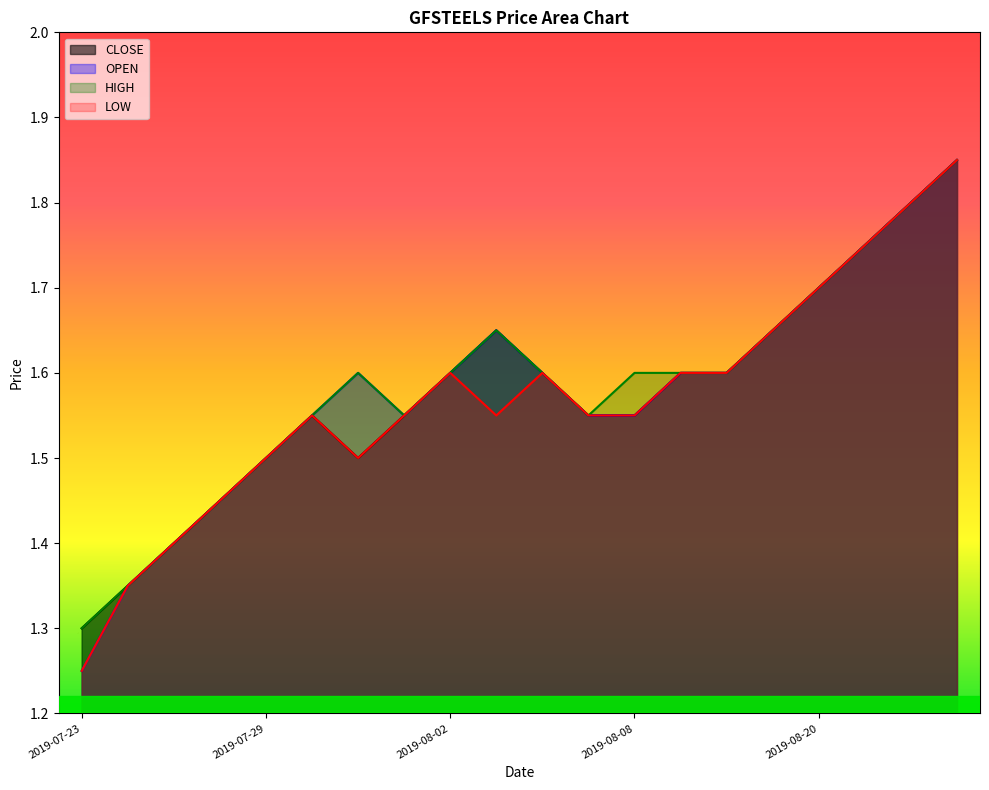

At which label does HIGH reach its peak?

2019-08-23